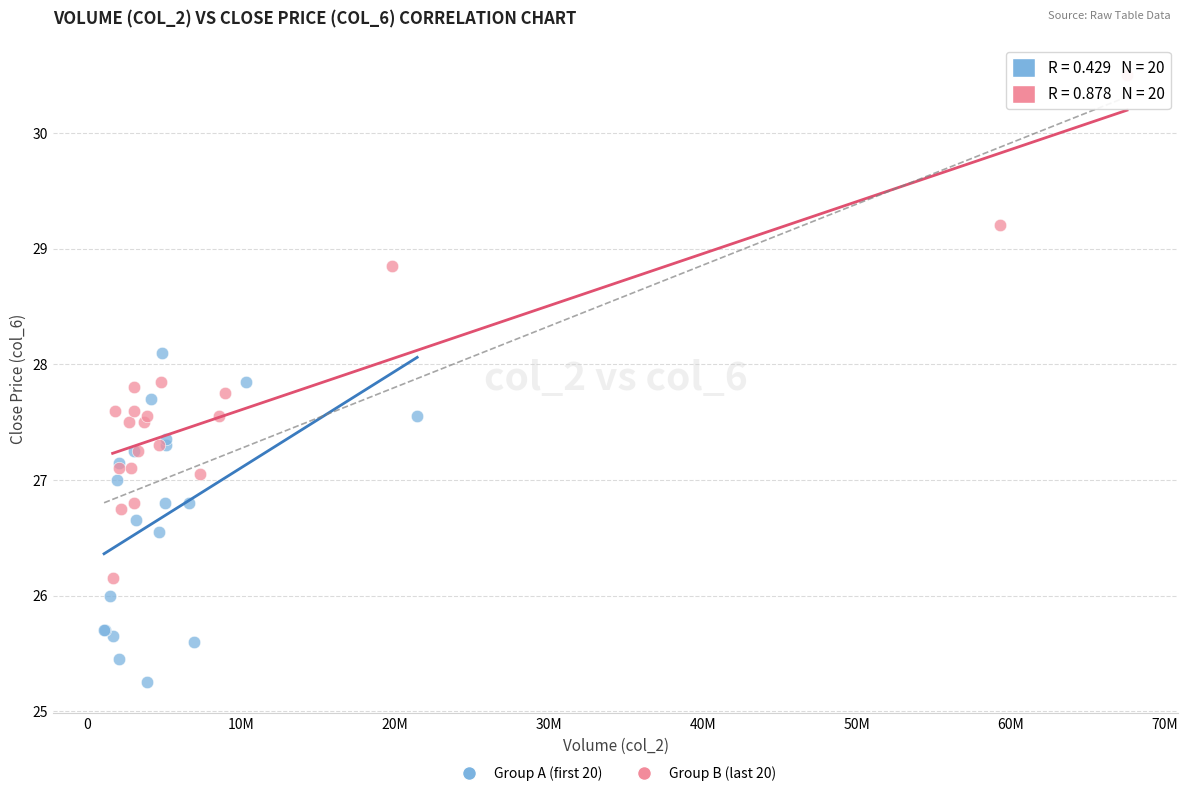

Which series reaches the maximum Y coordinate?

Group B (last 20)